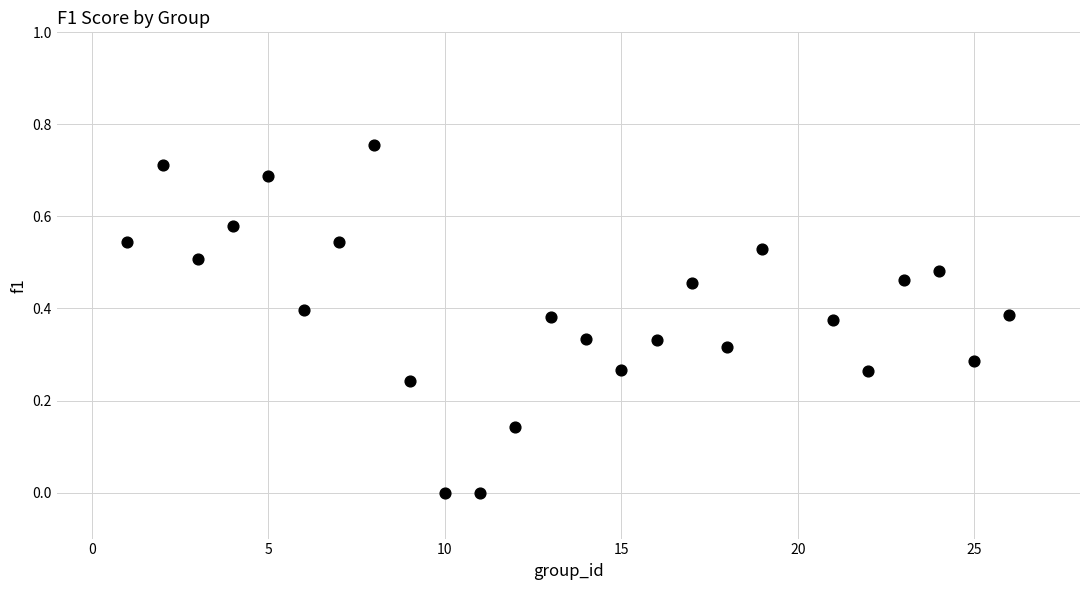

What is the range of X values (max minus min)?

25.0